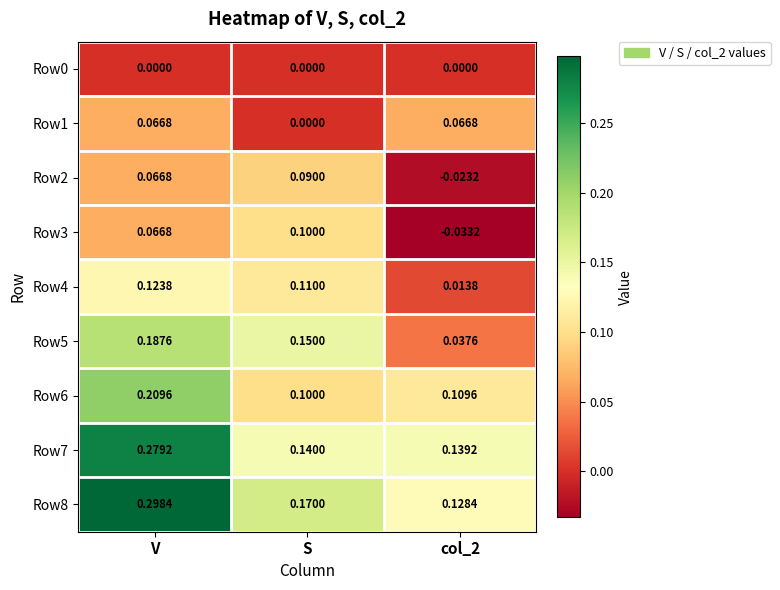

At which category does the chart reach its peak across all series?

V